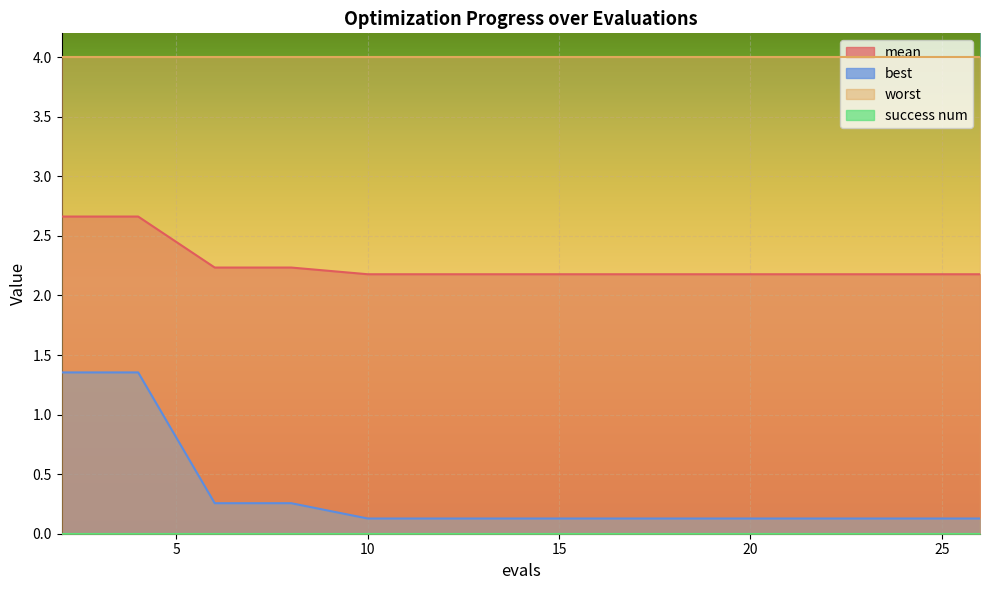

True or false: best and mean cross at least once.

False